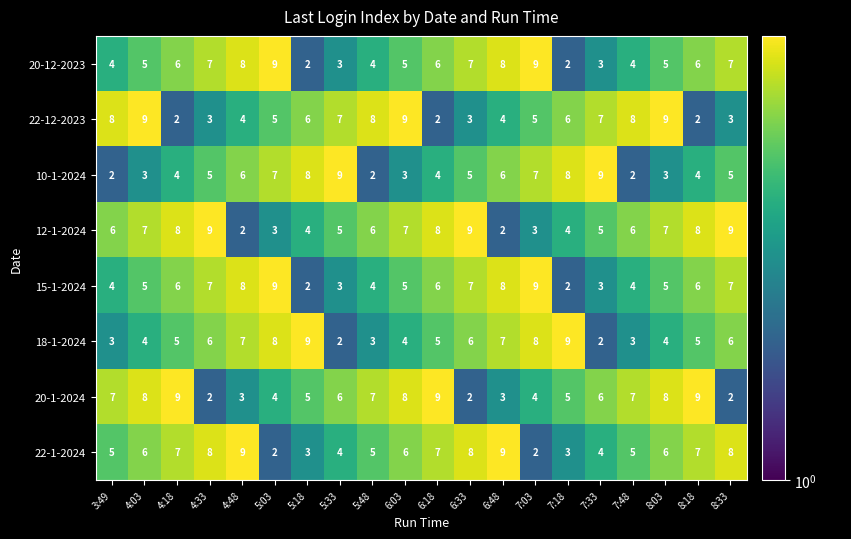

What is the maximum value for 22-12-2023?

9